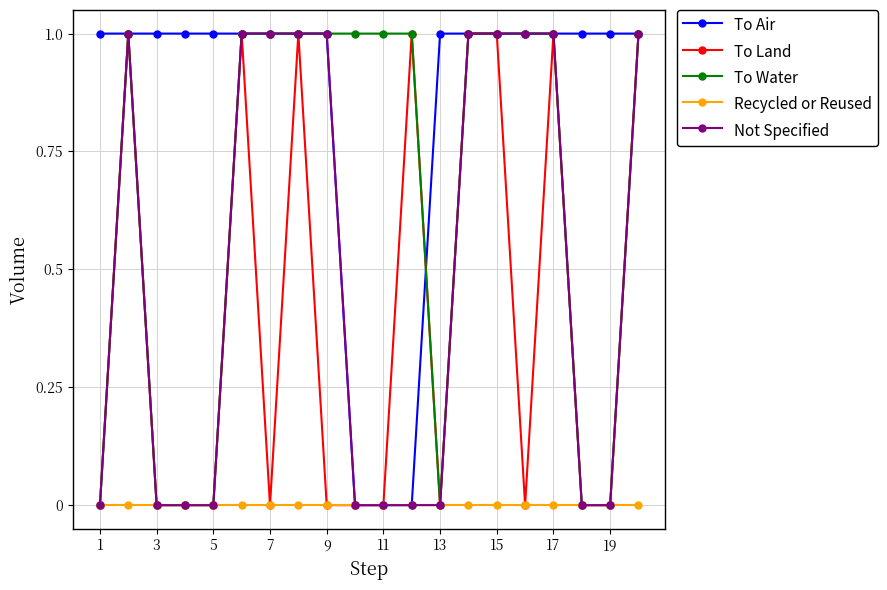

Which series has the largest total across all categories?

To Air